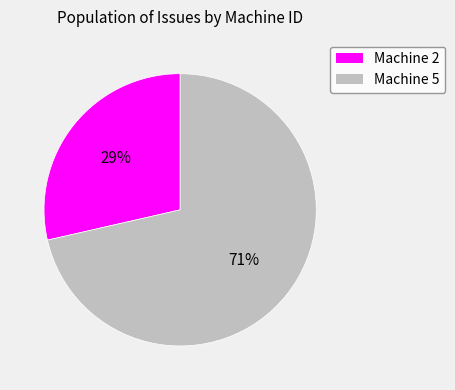

What is the majority slice?

Machine 5